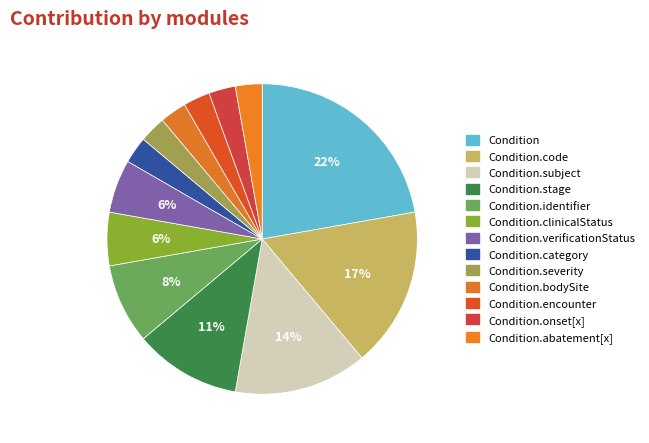

Count the number of slices in the pie.

13